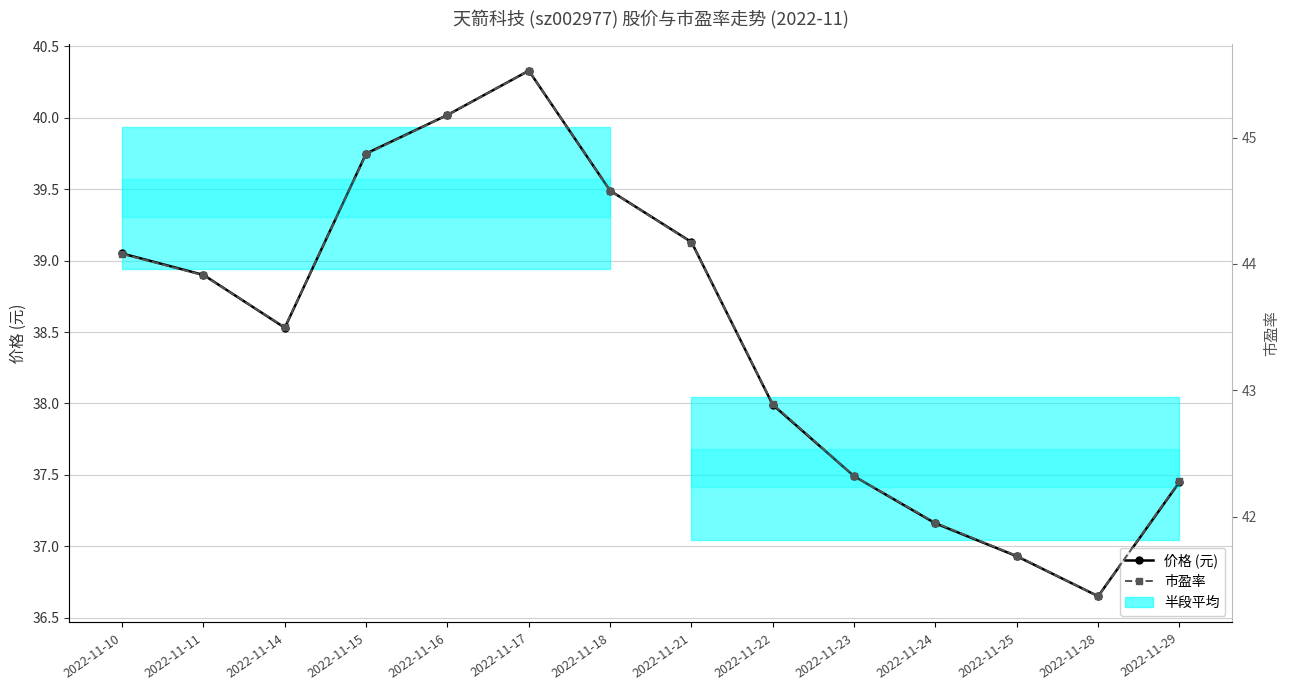

At which category is the sum across all series the highest?

2022-11-17